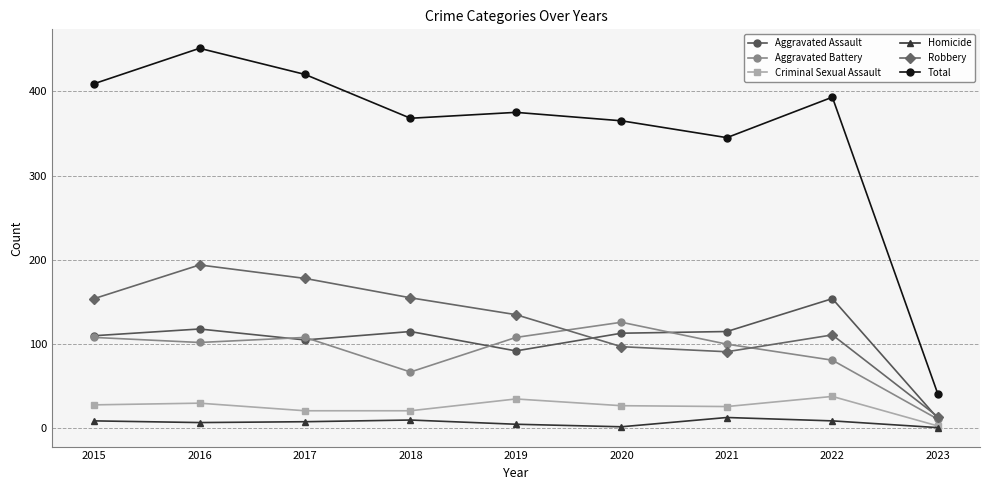

What is the spread (max minus min) of values at 2020?

363